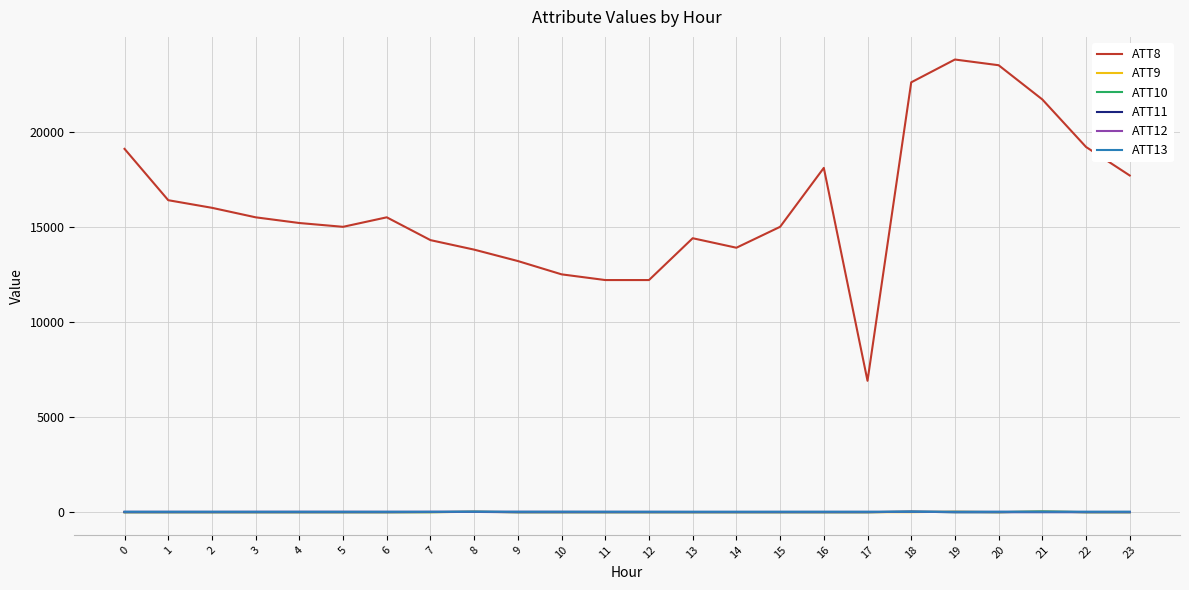

The value of ATT8 at 22 is 19200.0. True or false?

True